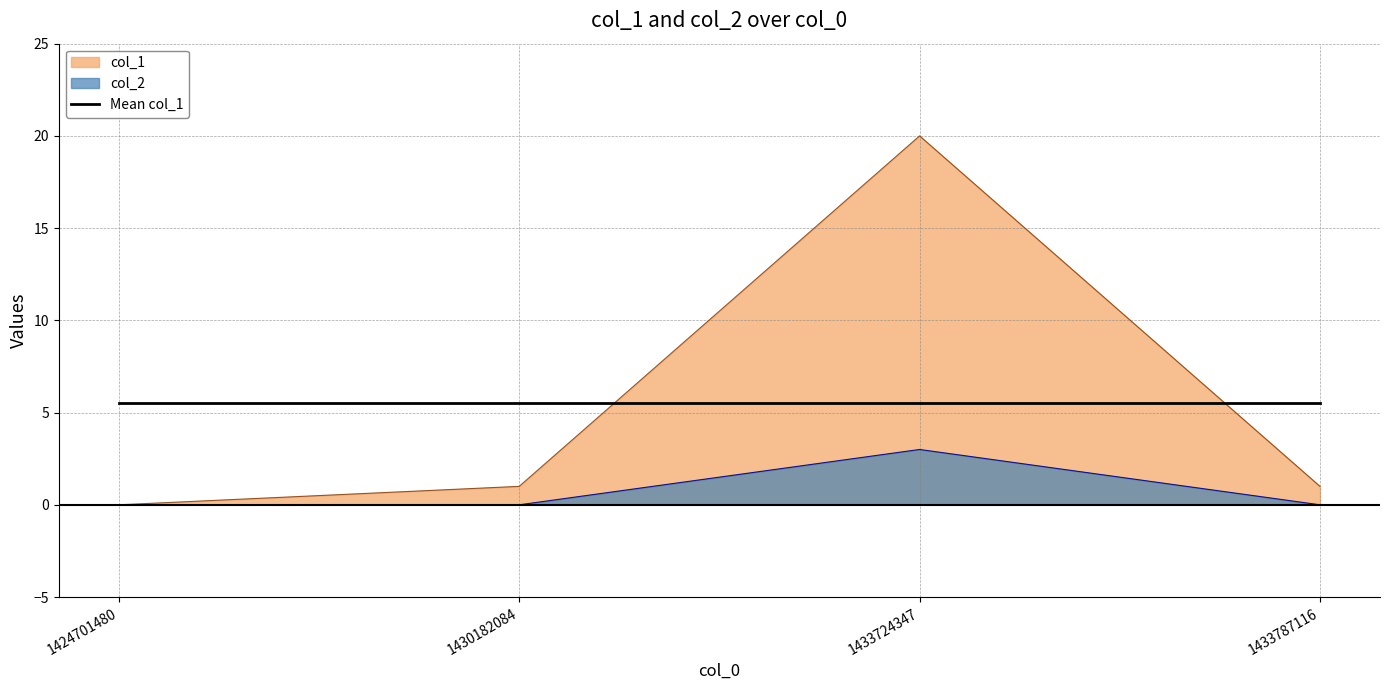

How many values in the col_2 series exceed 0?

1